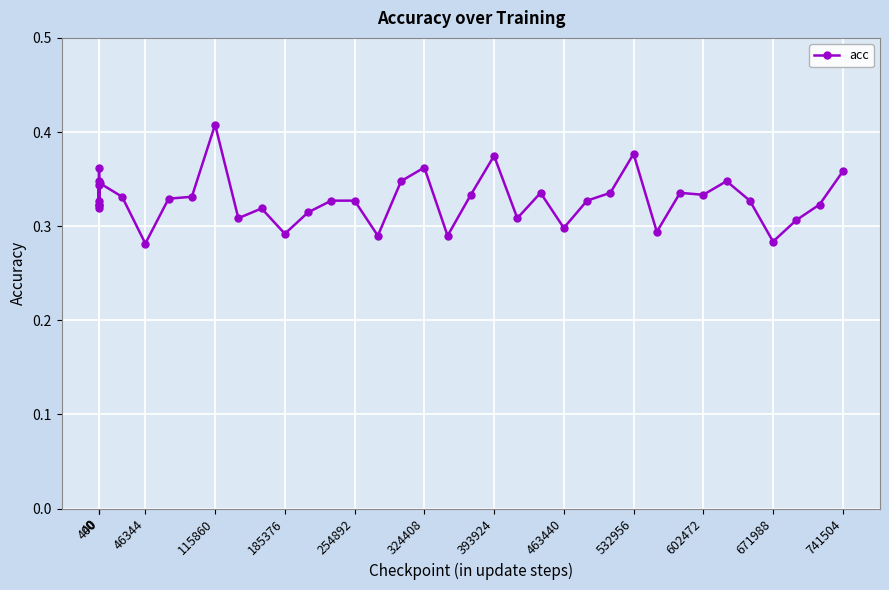

Is this an area chart (filled region under the line)?

No